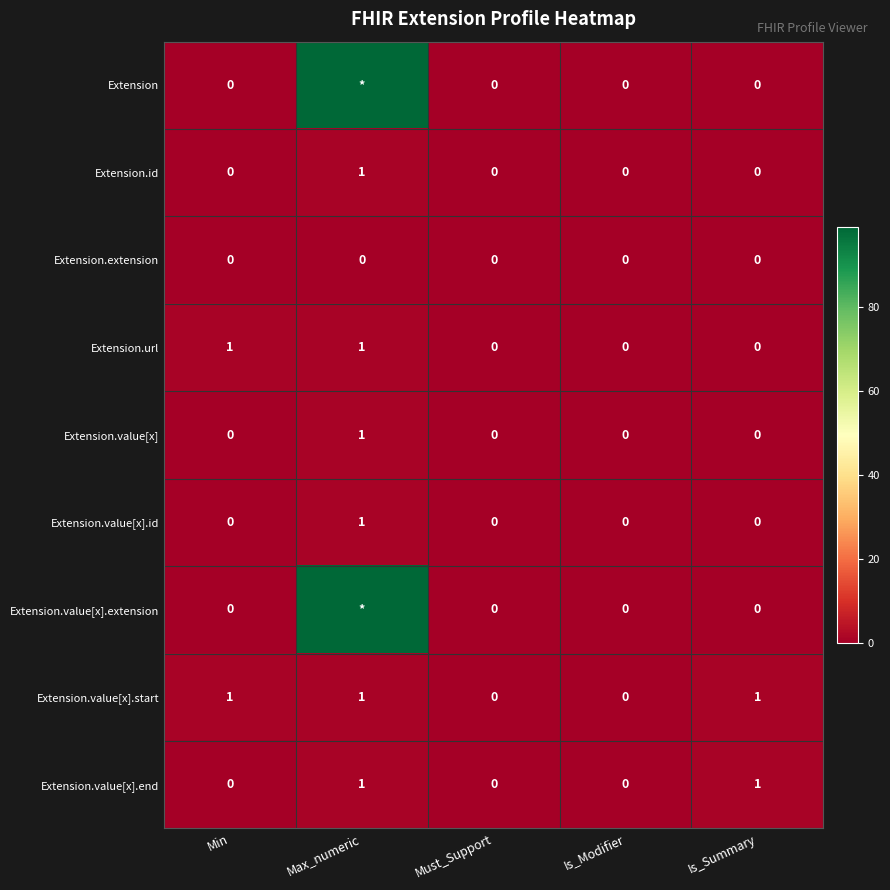

Between Max_numeric and Must_Support, which is larger?

Max_numeric